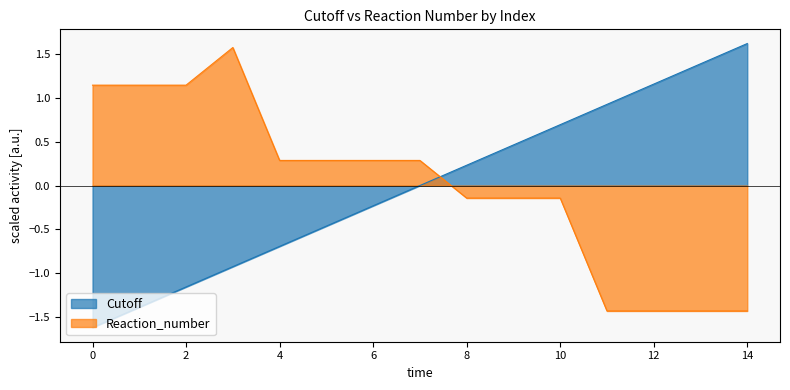

What is the minimum value shown in the chart?

-1.6